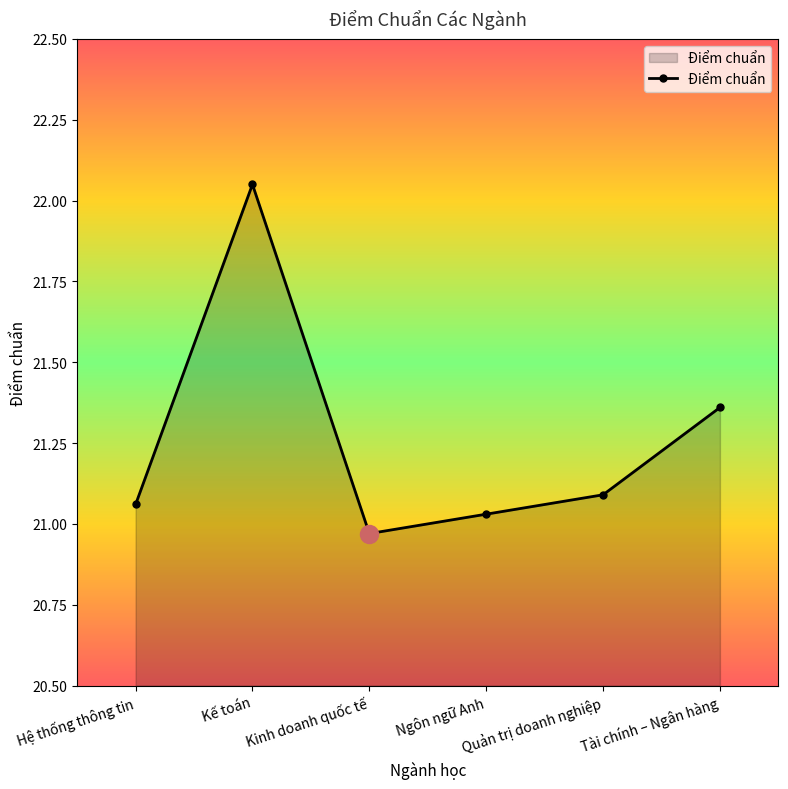

At which category does the chart reach its minimum across all series?

Kinh doanh quốc tế